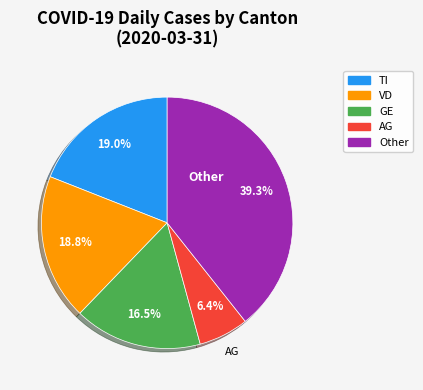

Count the number of slices in the pie.

5